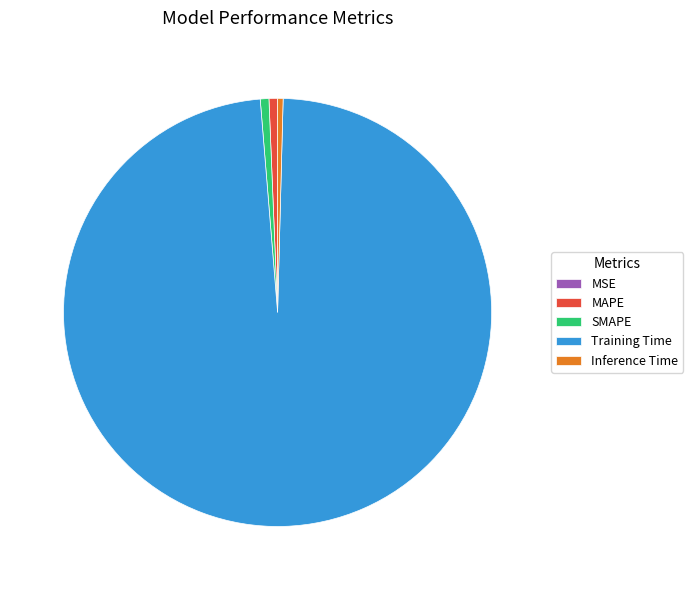

Which category has the biggest portion of the pie?

Training Time